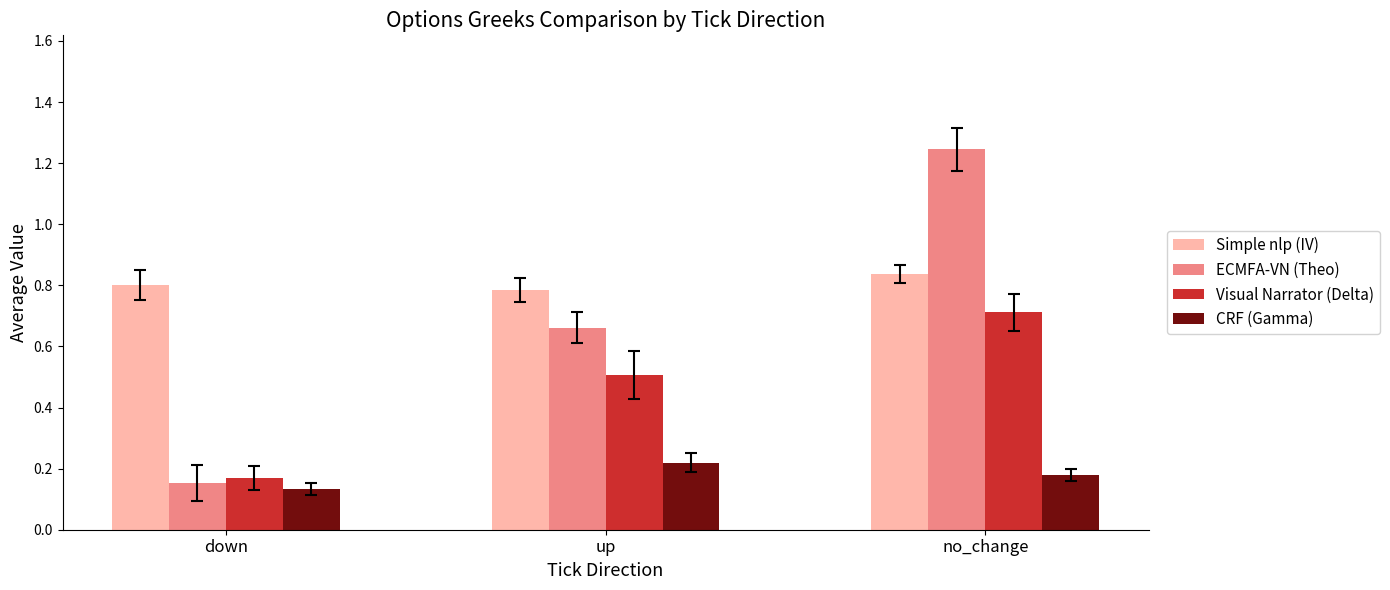

True or false: ECMFA-VN (Theo) has a value of 1.7 at no_change.

False